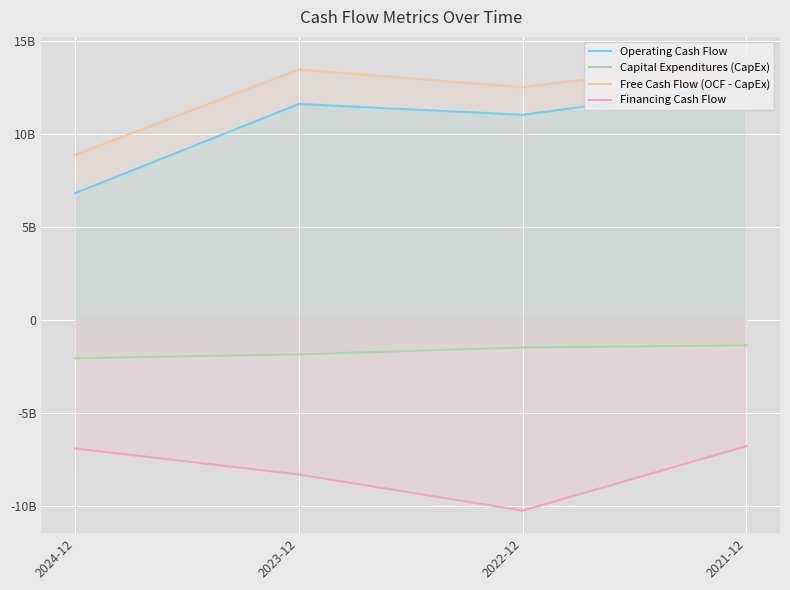

Rank the series by their maximum value, from lowest to highest.

Financing Cash Flow, Capital Expenditures (CapEx), Operating Cash Flow, Free Cash Flow (OCF - CapEx)